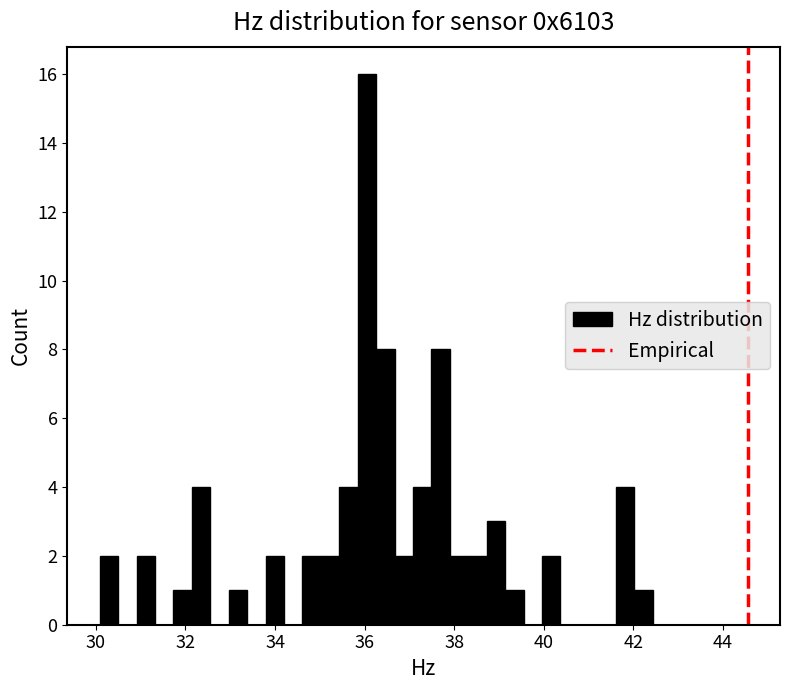

Around what value on the x-axis is the tallest bar? Give the approximate position of its centre, as read against the axis.

36.0